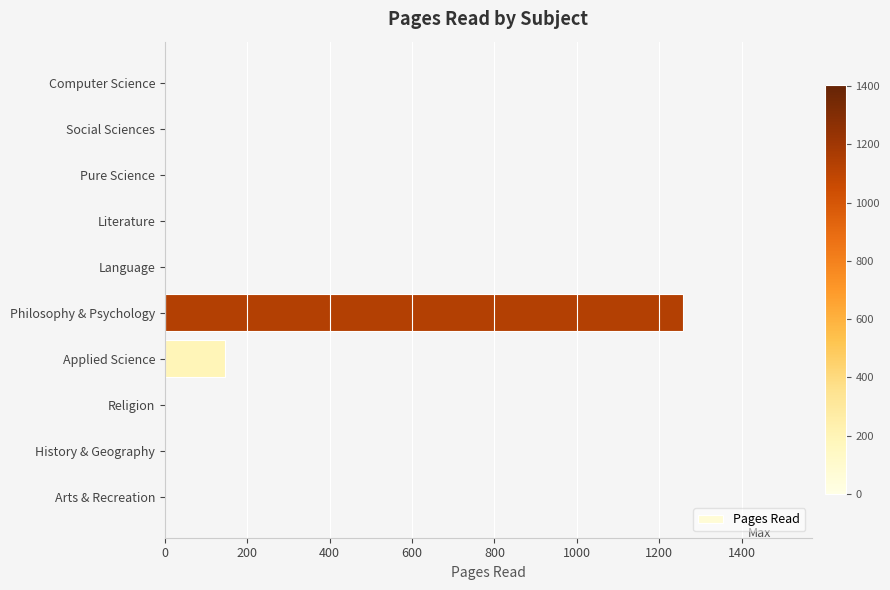

True or false: the data shows -693 at Religion.

False